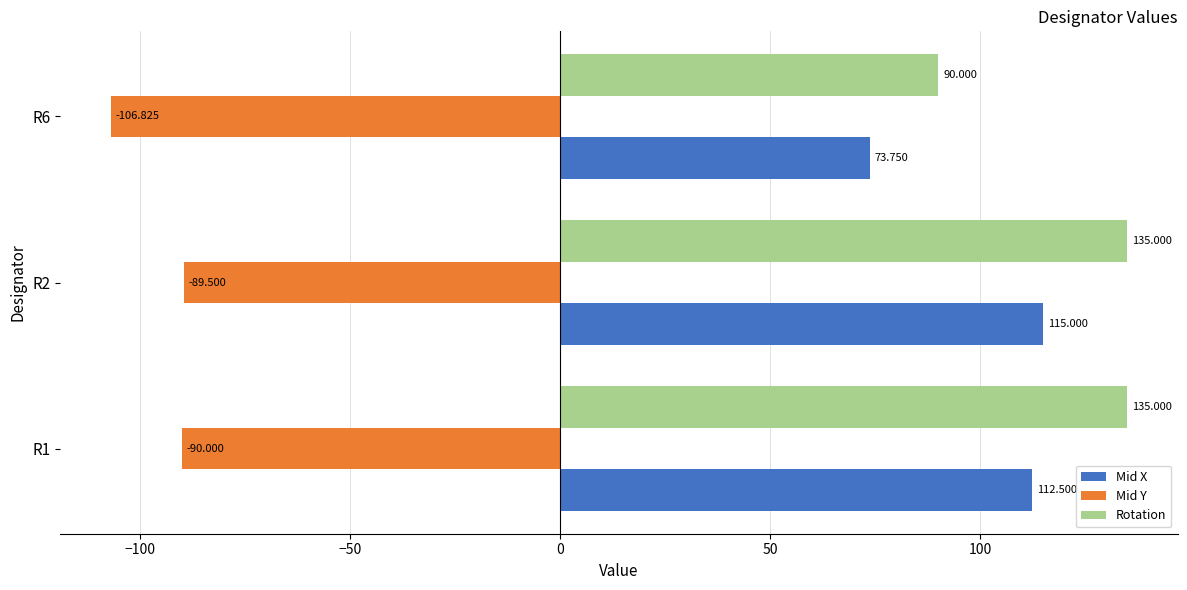

At which category is the sum across all series the highest?

R2